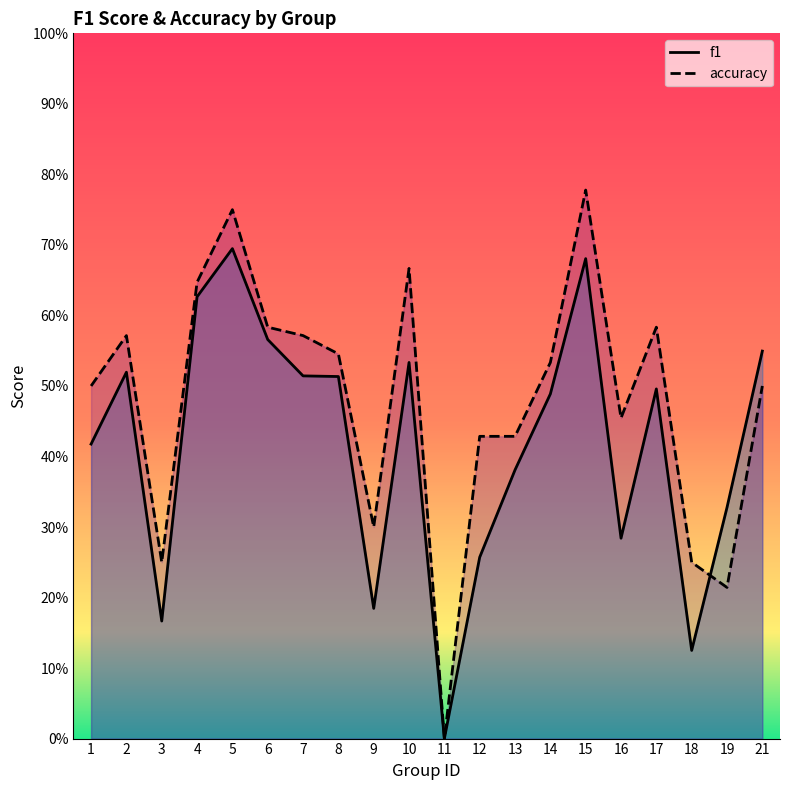

Which series has the largest range (max minus min)?

accuracy